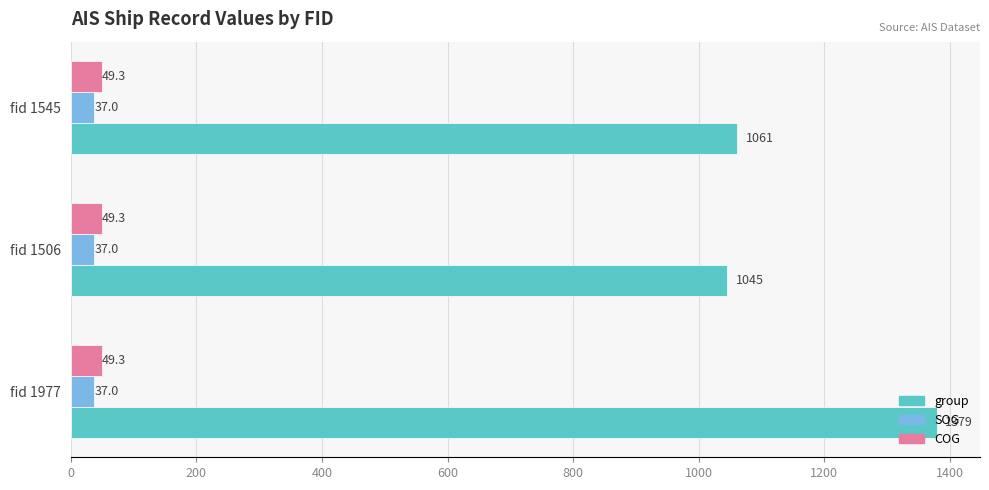

What are all the series names shown in the legend?

group, SOG, COG